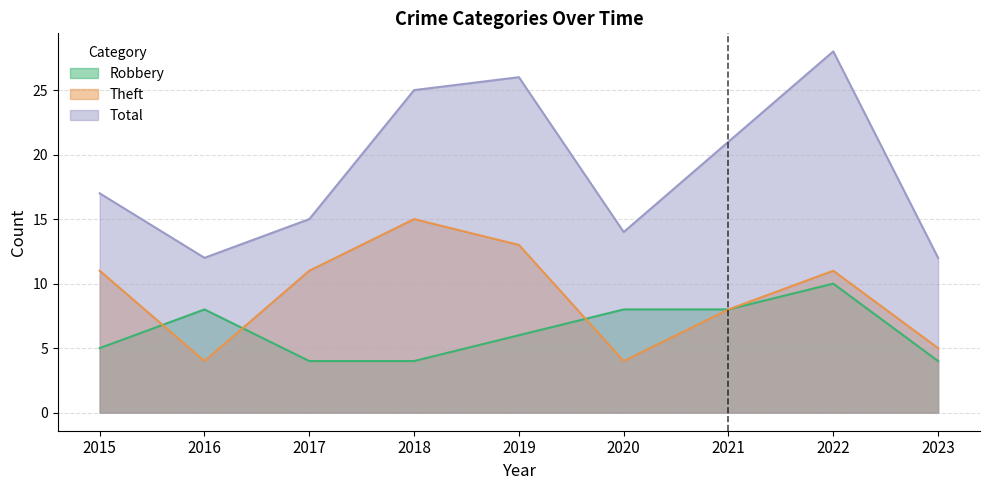

Reading left to right, what are all the values shown in this chart?

Robbery: 5	8	4	4	6	8	8	10	4
Theft: 11	4	11	15	13	4	8	11	5
Total: 17	12	15	25	26	14	21	28	12